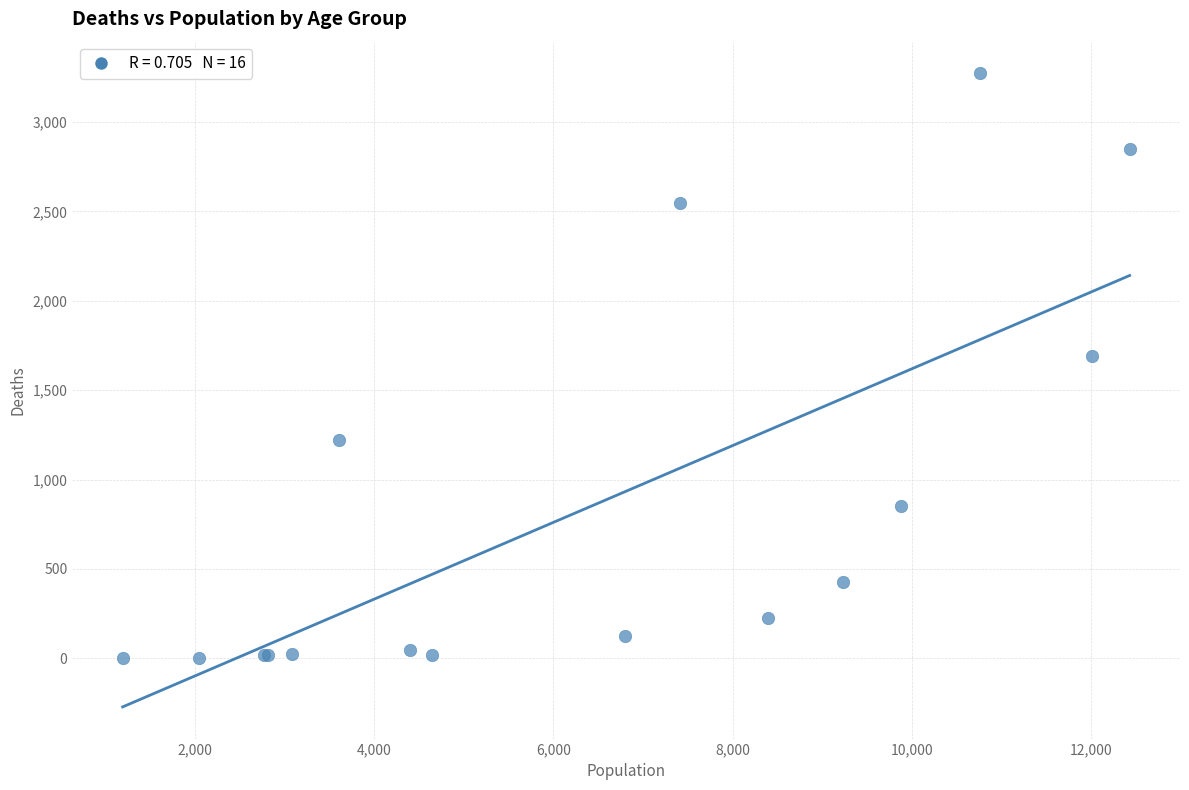

What Y value in the scatter plot is closest to 1638?

1690